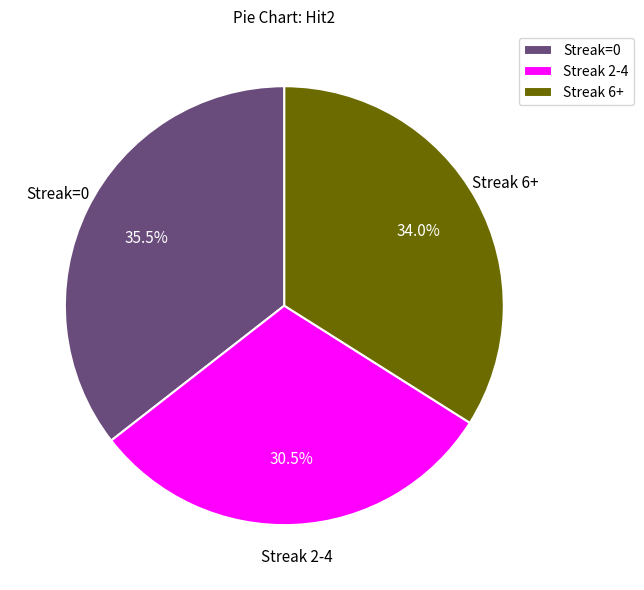

To the nearest percent, what is the average slice percentage?

33%